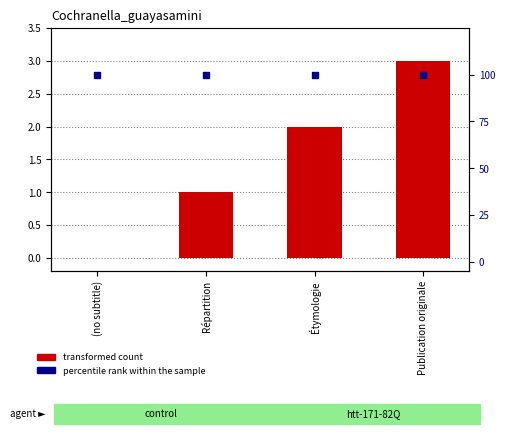

Is the value of transformed count at Étymologie greater than the value of percentile rank within the sample at Répartition?

No